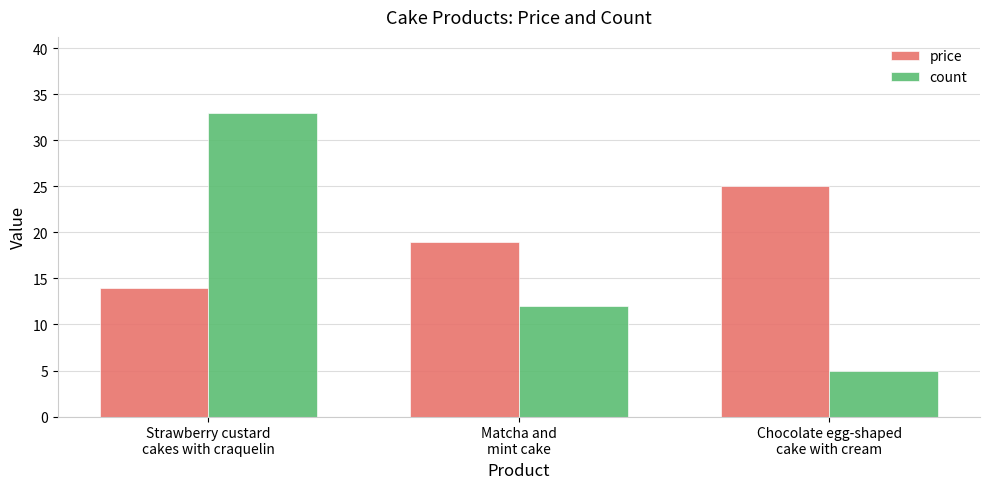

How many bars are there in total?

6